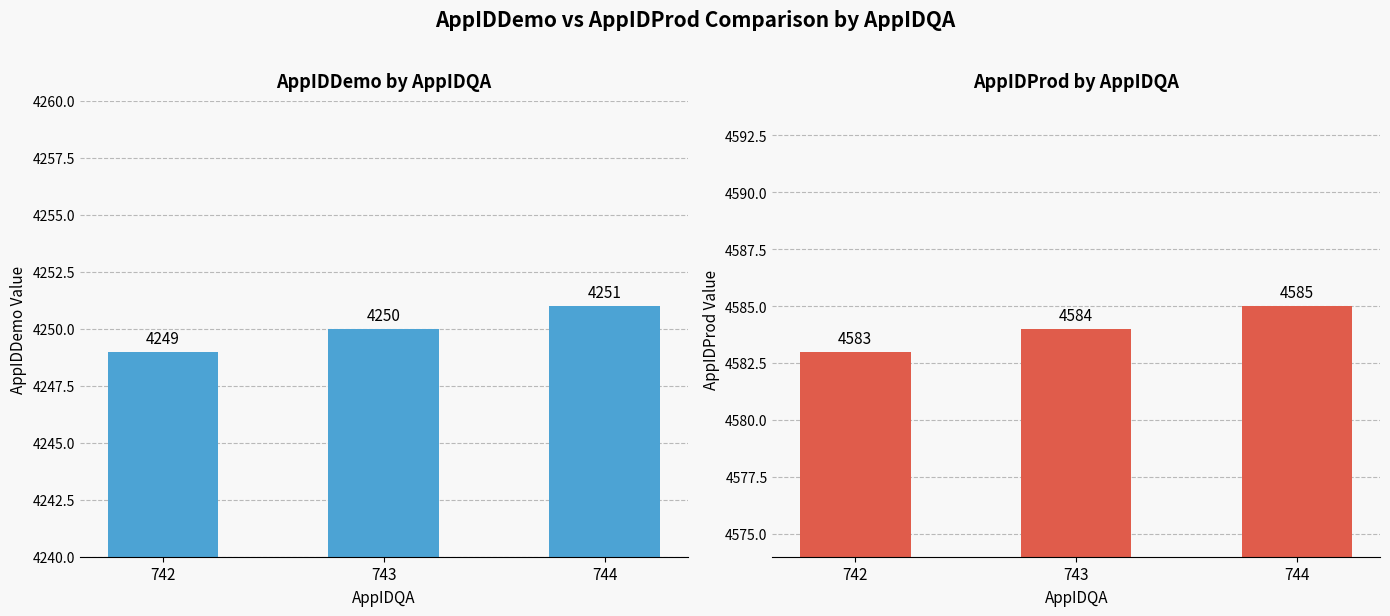

What is the minimum value shown in the chart?

4249